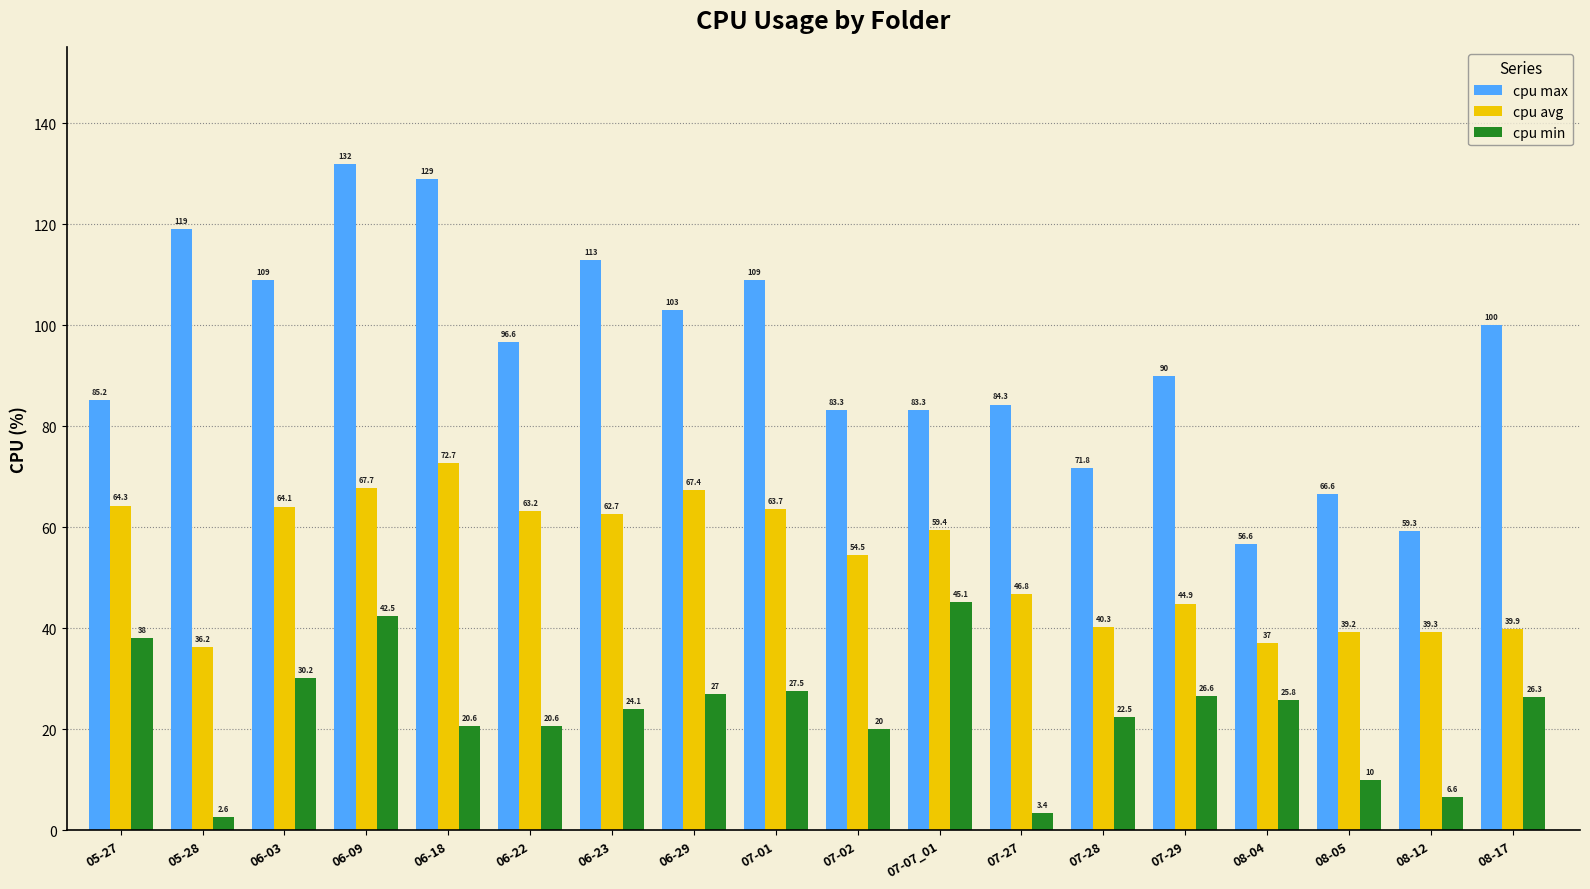

Between 08-05 and 08-12, which series saw the biggest shift?

cpu max